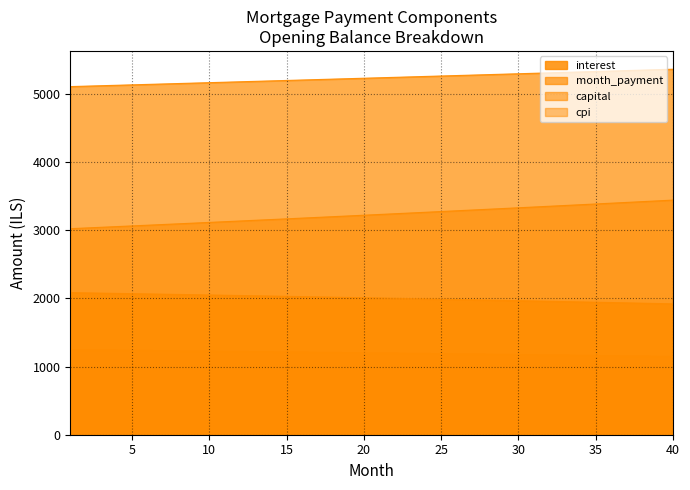

Does the chart have visible grid lines?

Yes